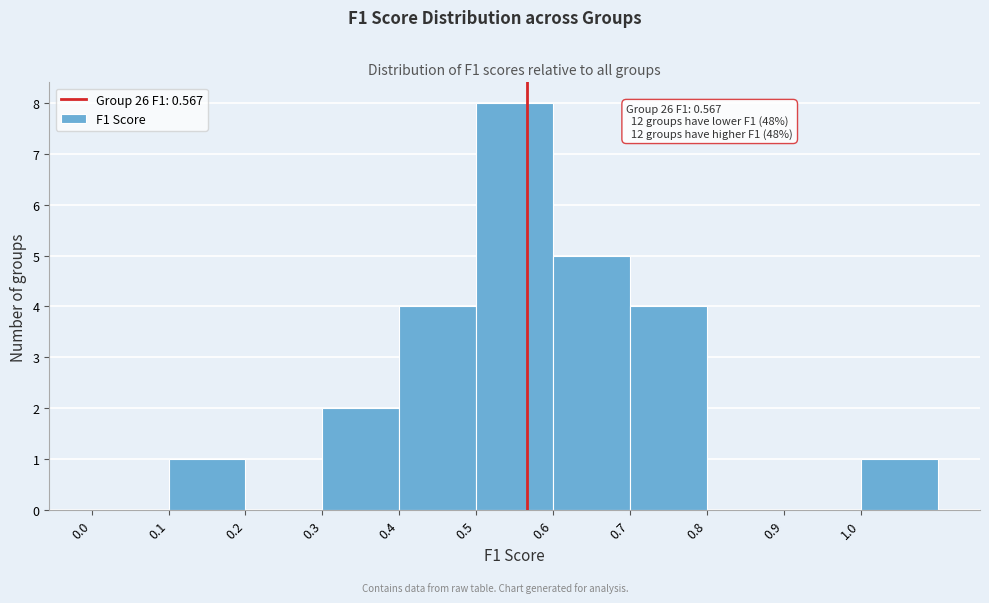

Over which range of the x-axis is the bar tallest?

0.5 to 0.6